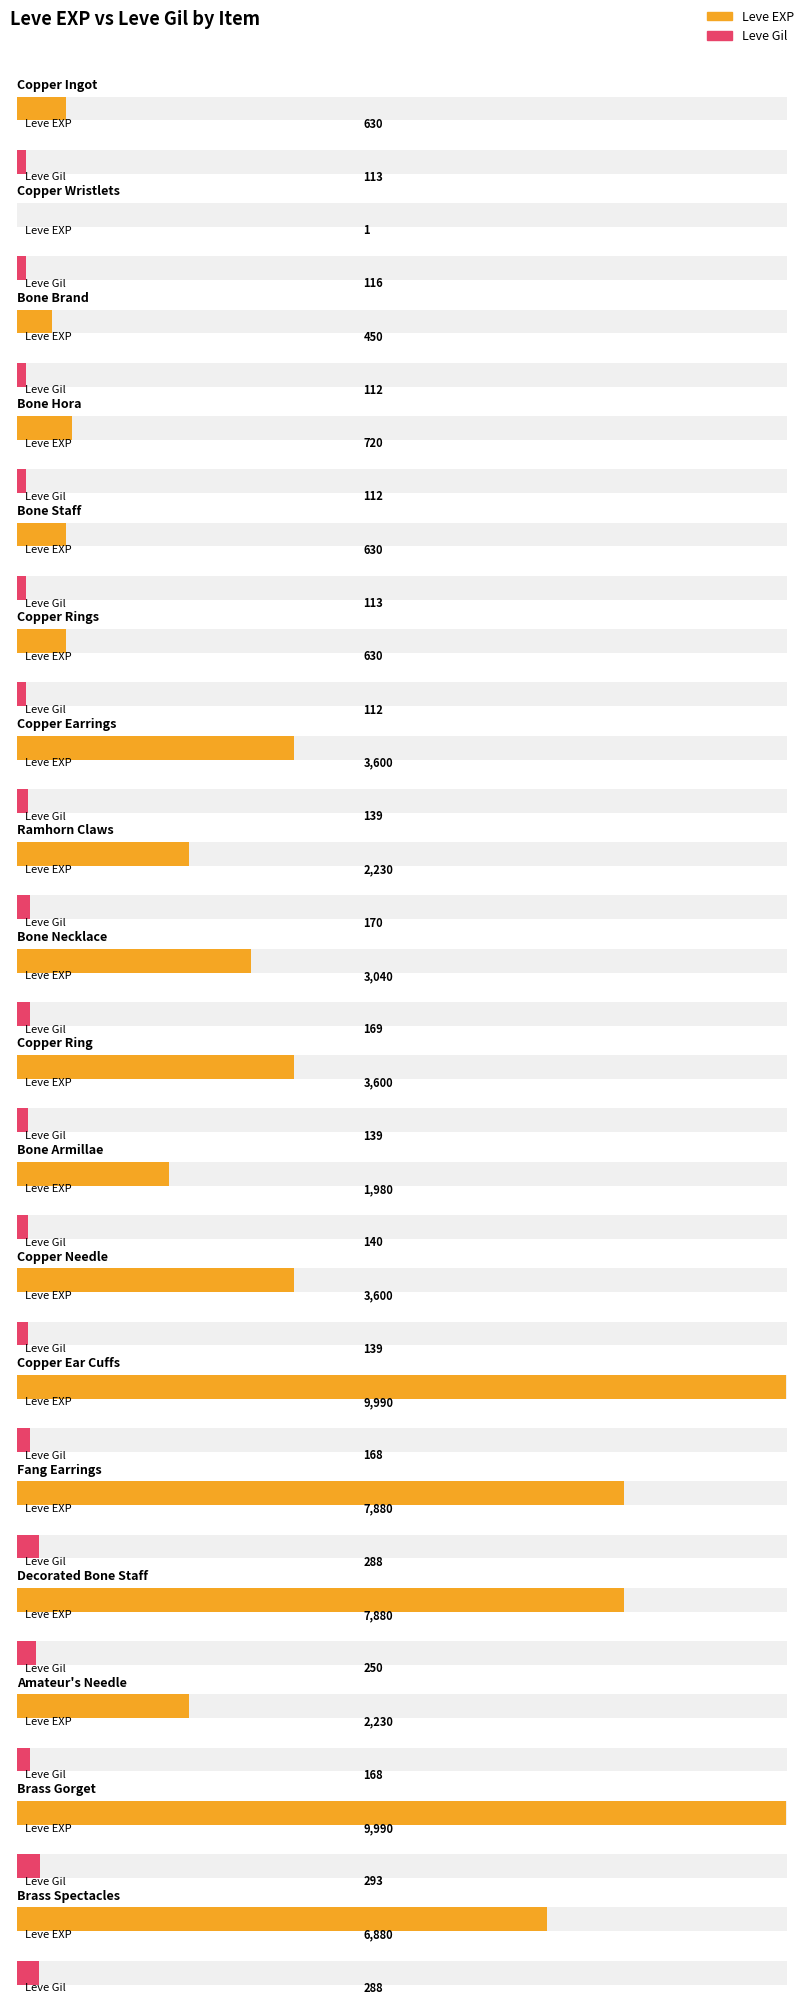

What is the label of the 4th bar from the right?

Decorated Bone Staff